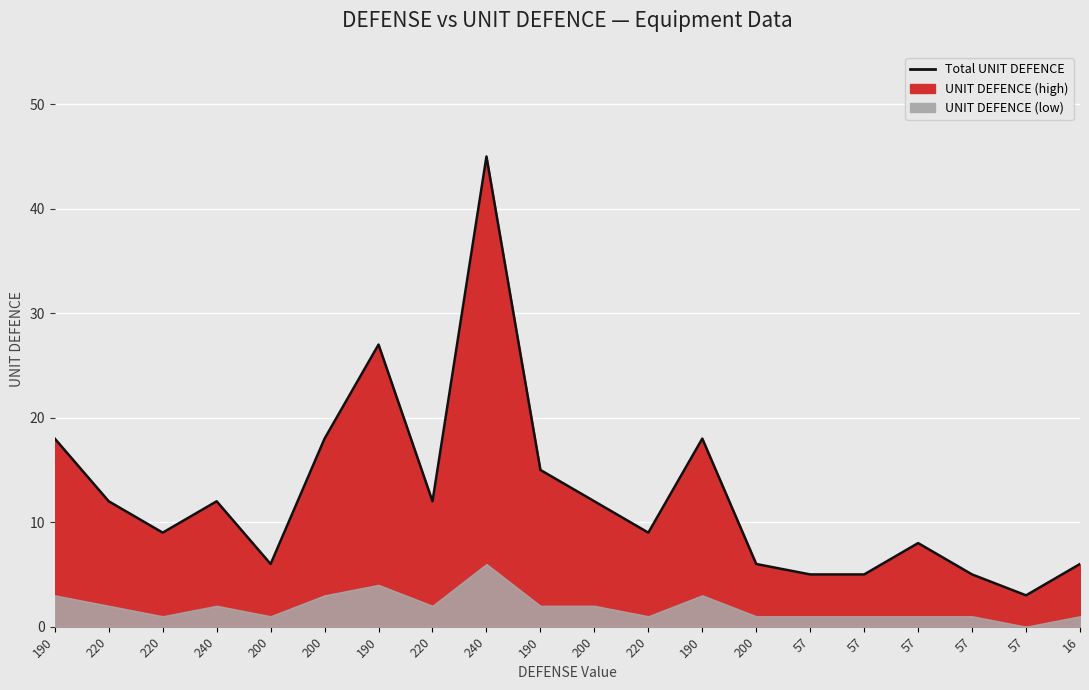

Where is the first local minimum?

220